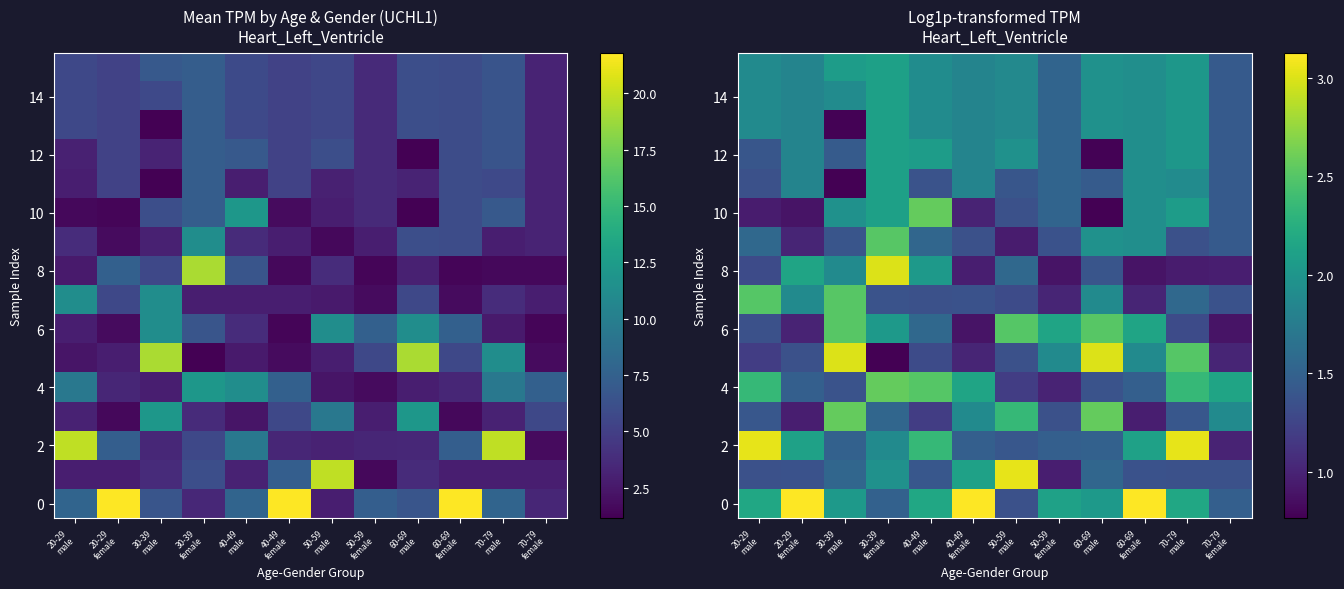

At which label does 10 first exceed 1?

30-39 male